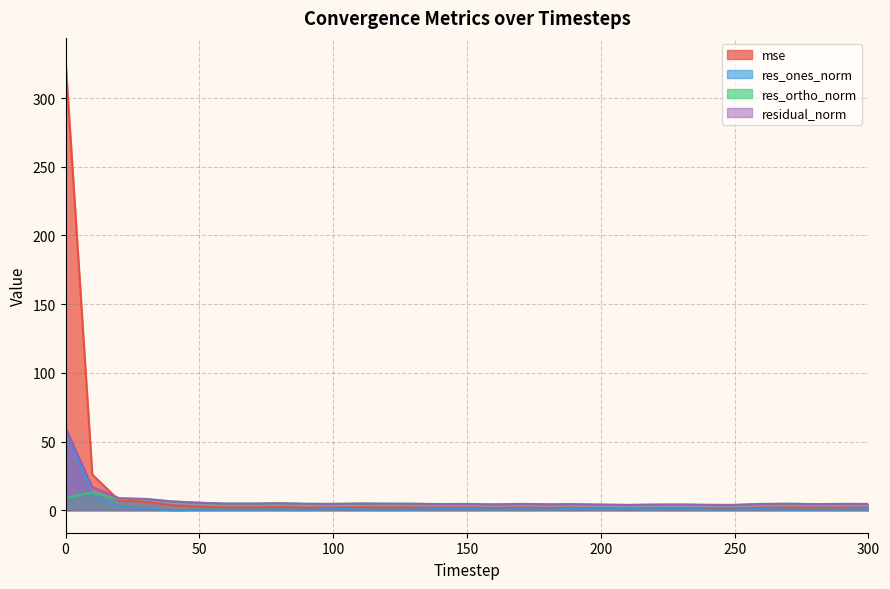

Is the value of res_ones_norm at 90 greater than the value of mse at 110?

No